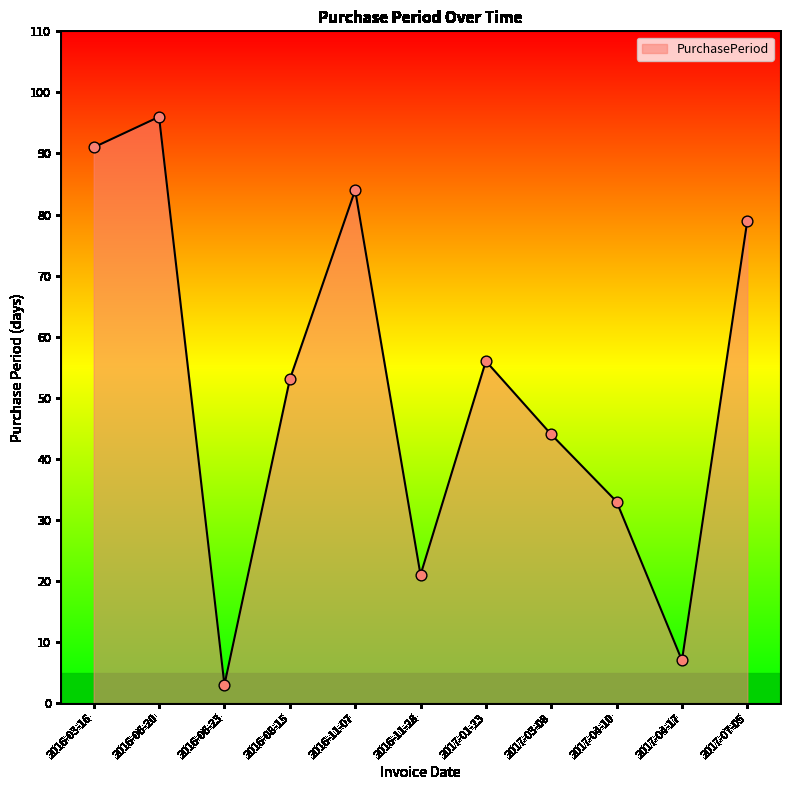

Which has a higher value, 2016-06-20 or 2017-04-17?

2016-06-20